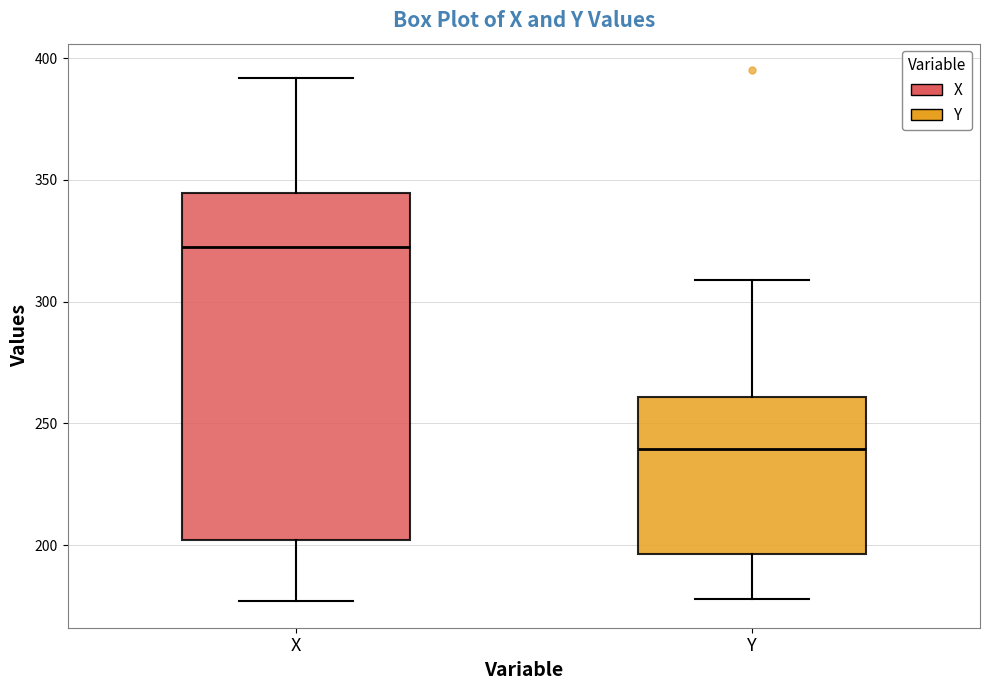

Comparing the boxes themselves (not the whiskers), which one is the tallest?

X